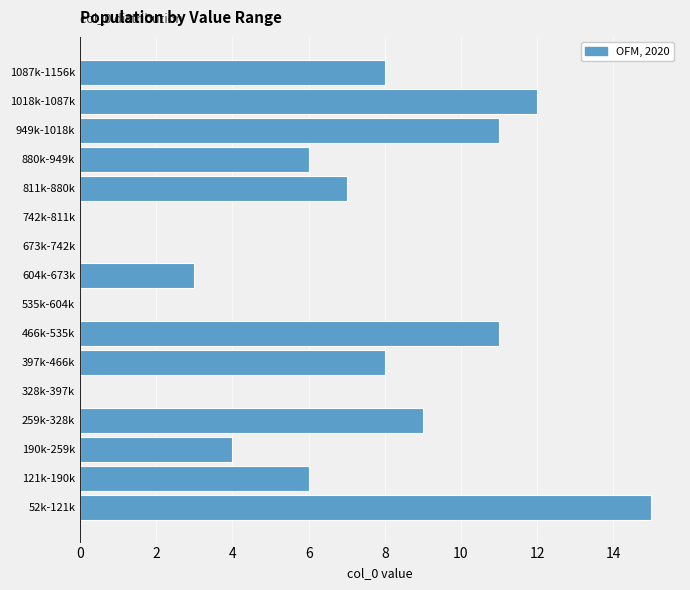

Reading bottom to top, list all the values displayed in this chart.

52k-121k=15	121k-190k=6	190k-259k=4	259k-328k=9	328k-397k=0	397k-466k=8	466k-535k=11	535k-604k=0	604k-673k=3	673k-742k=0	742k-811k=0	811k-880k=7	880k-949k=6	949k-1018k=11	1018k-1087k=12	1087k-1156k=8